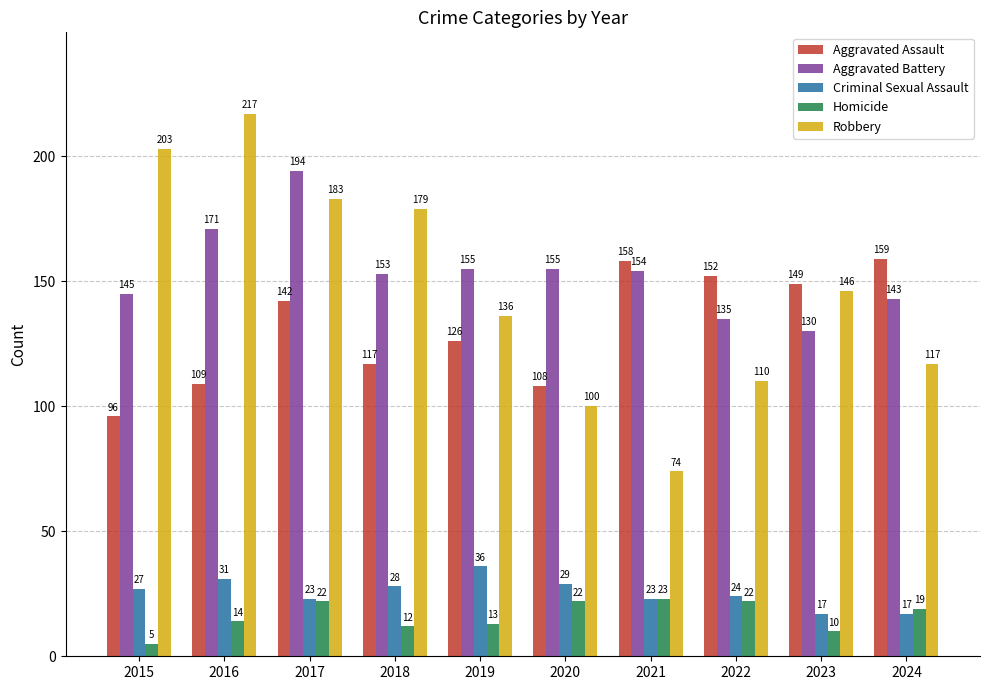

The value of Aggravated Assault at 2019 is 189. True or false?

False